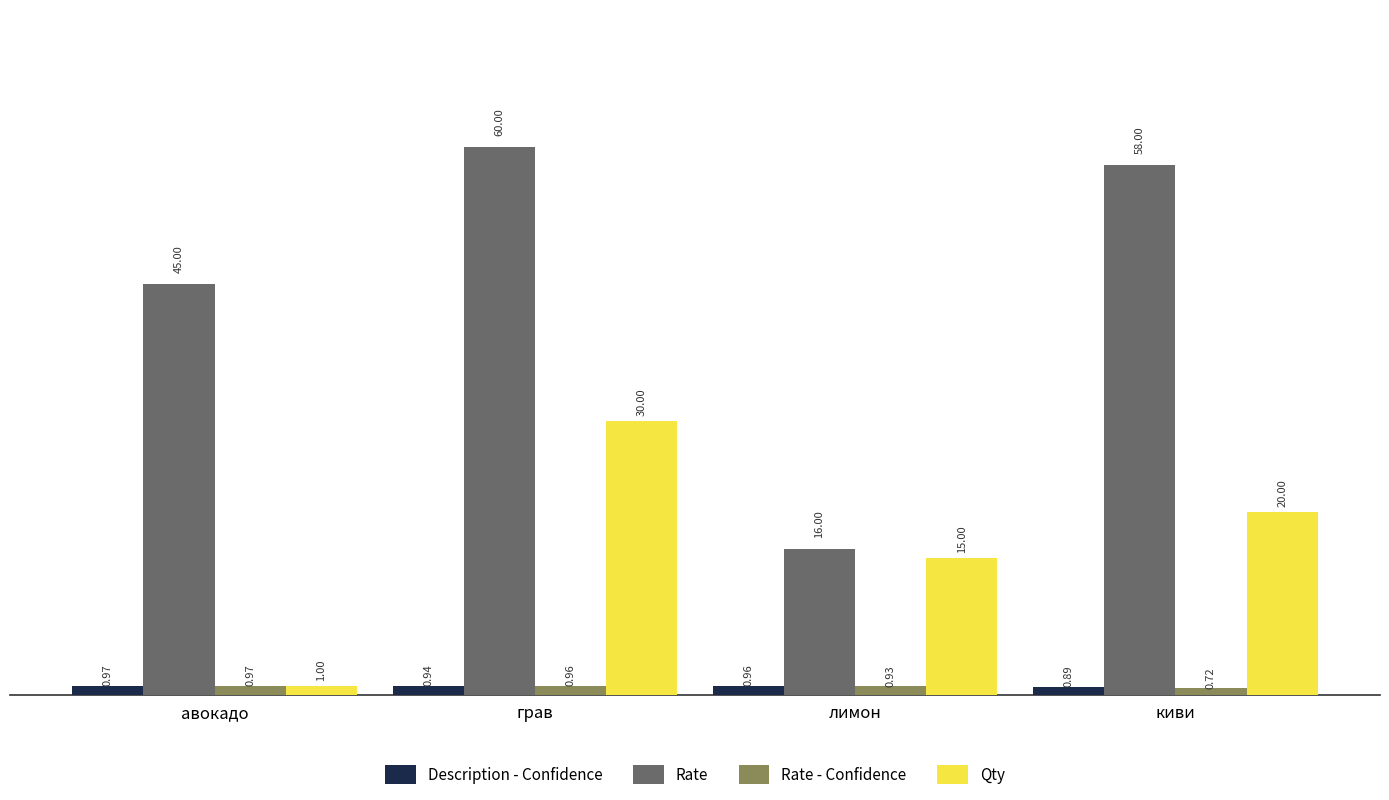

List the labels in order of Description - Confidence value, smallest first.

киви, грав, лимон, авокадо